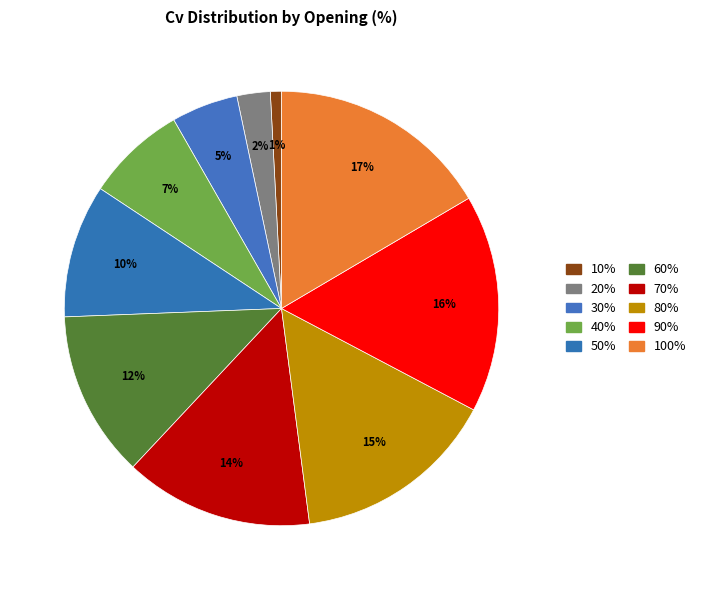

True or false: 30% accounts for 1% of the total.

False